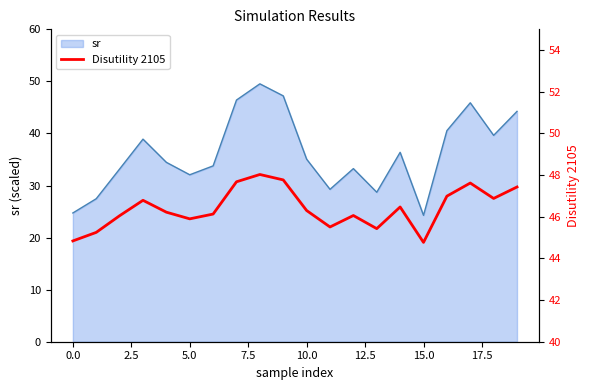

How many points are higher than both their immediate neighbors (excluding endpoints)?

5